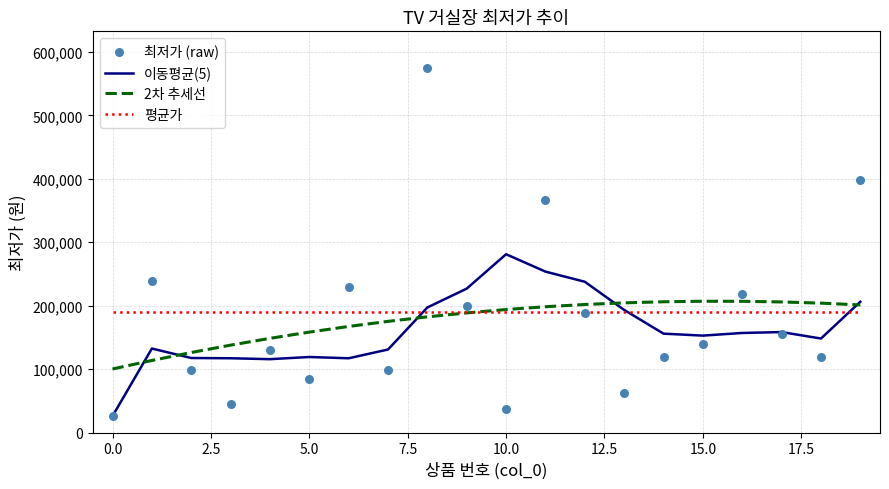

What is the minimum value for 이동평균(5)?

25900.0